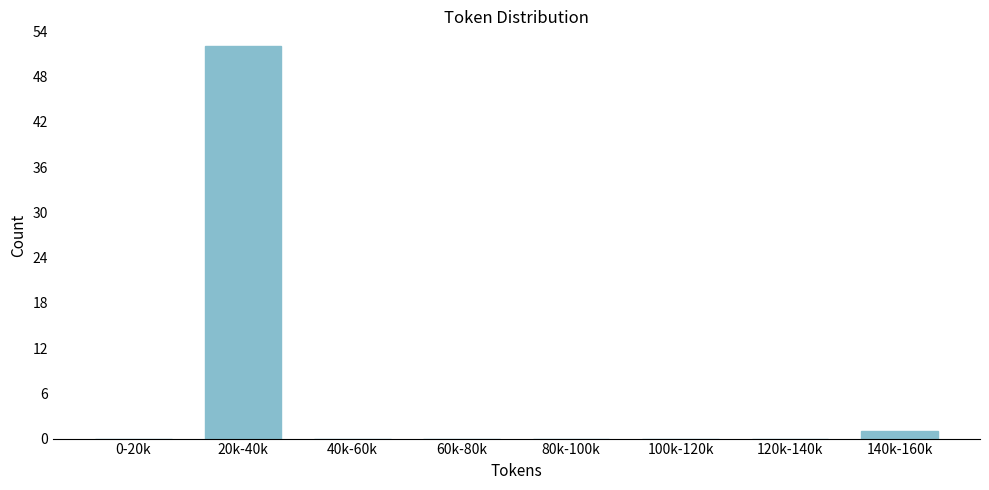

Reading left to right, extract all data points from this chart.

0-20k=0	20k-40k=52	40k-60k=0	60k-80k=0	80k-100k=0	100k-120k=0	120k-140k=0	140k-160k=1